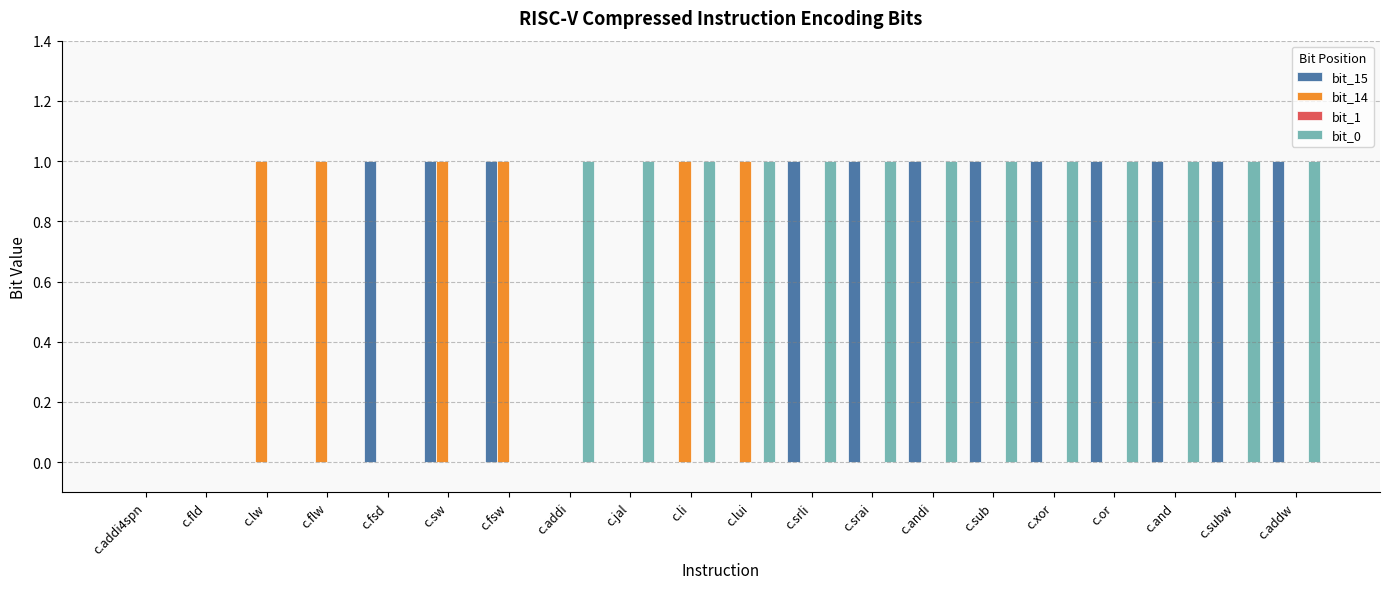

What is the sum of all bit_15 values?

12